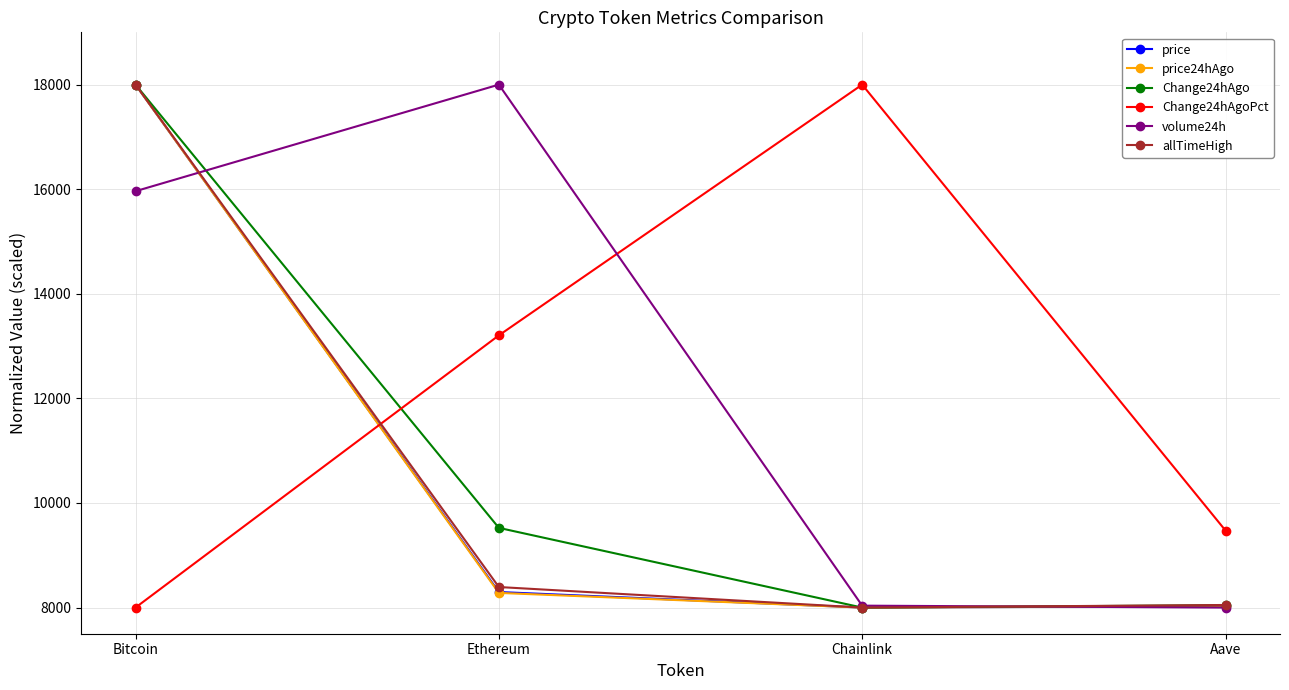

After their last crossing, which series has the higher values: Change24hAgoPct or allTimeHigh?

Change24hAgoPct